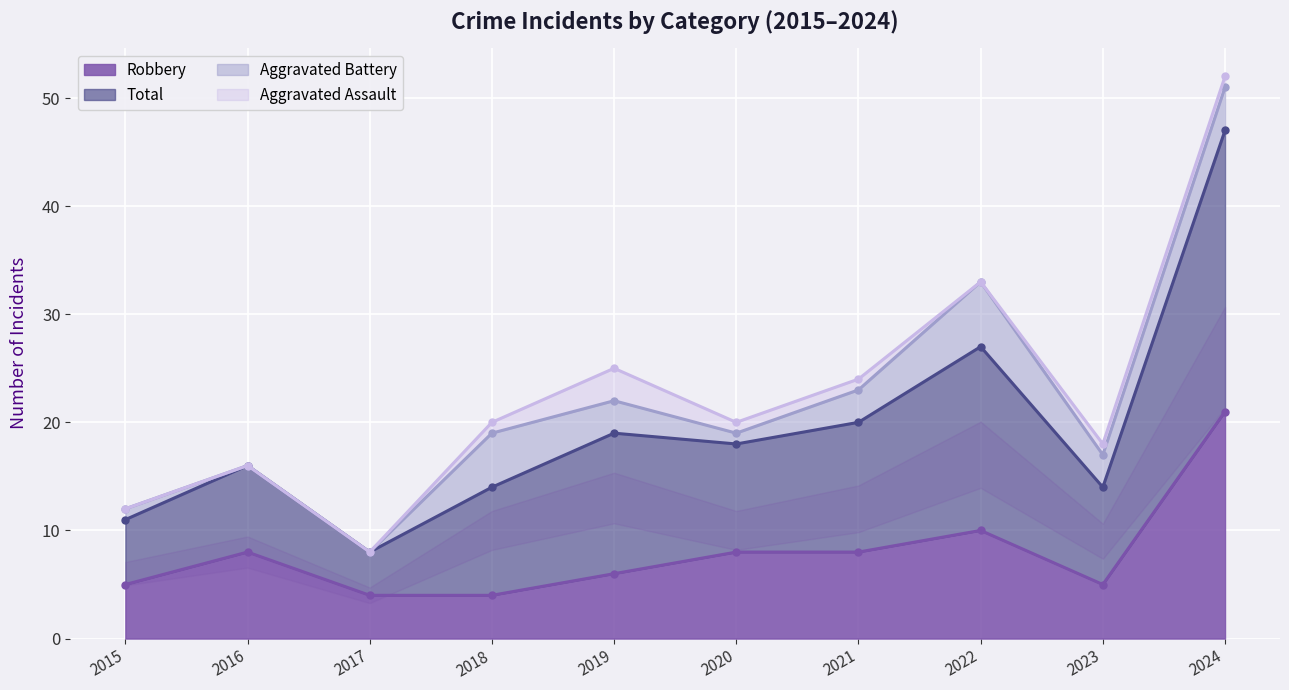

At which label does Robbery reach its peak?

2024